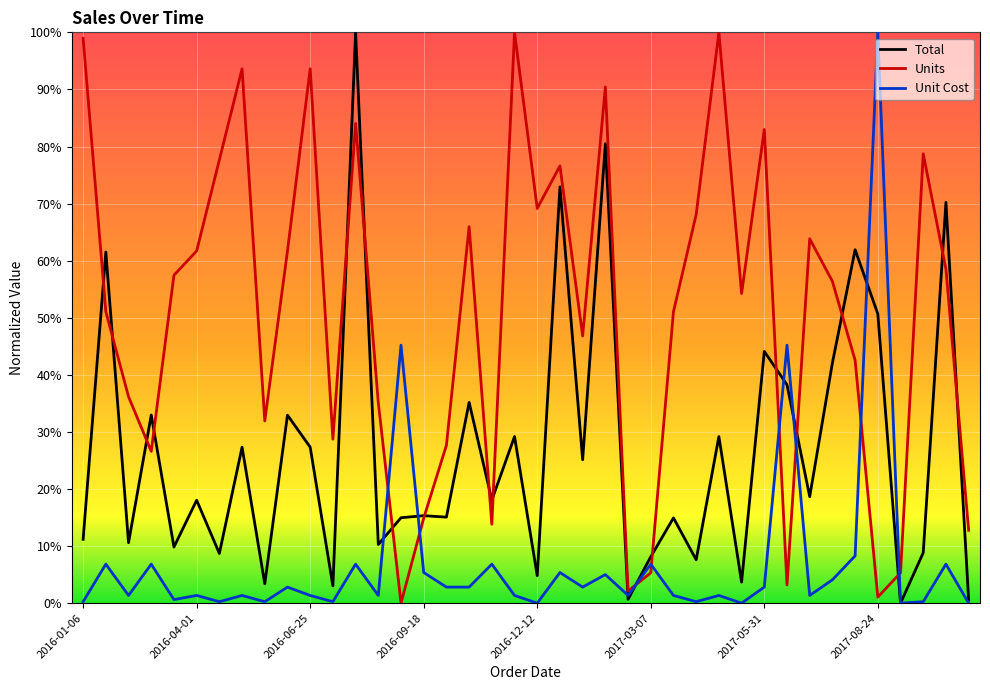

Does the chart have visible grid lines?

Yes